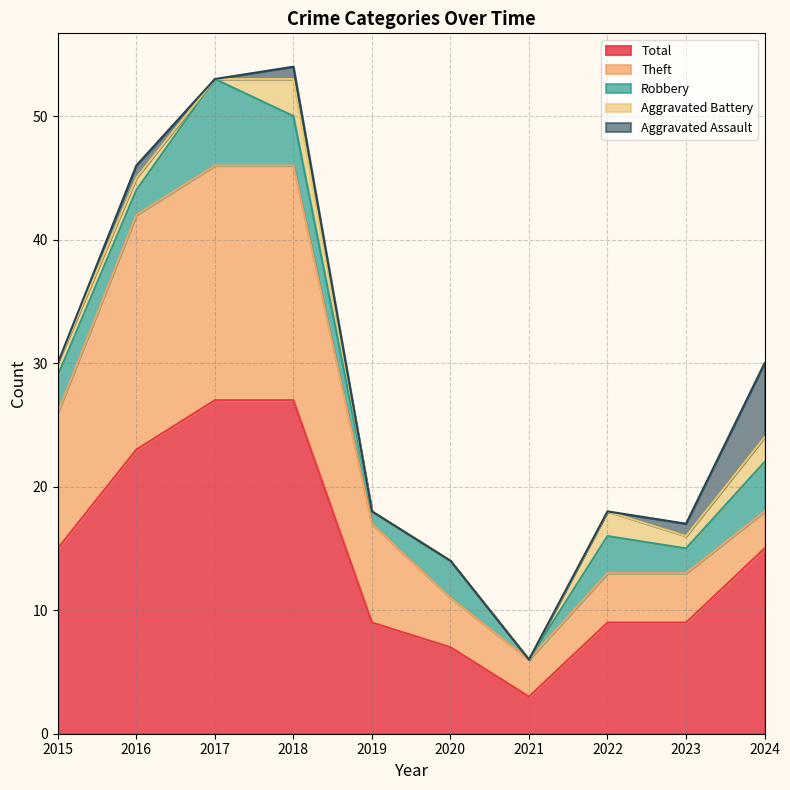

True or false: Robbery and Theft intersect in this chart.

True